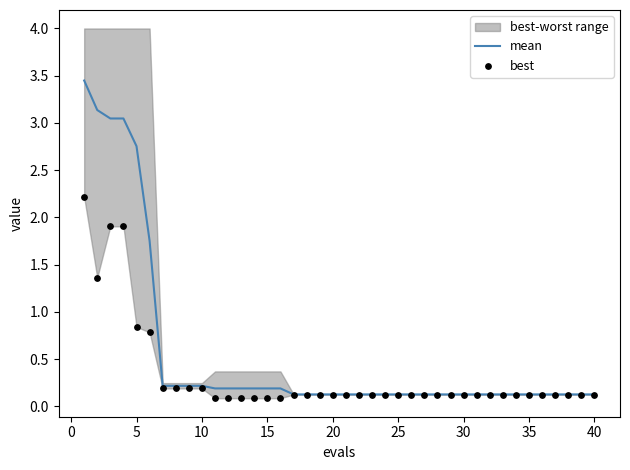

True or false: mean has a value of 0.2 at 10.

True